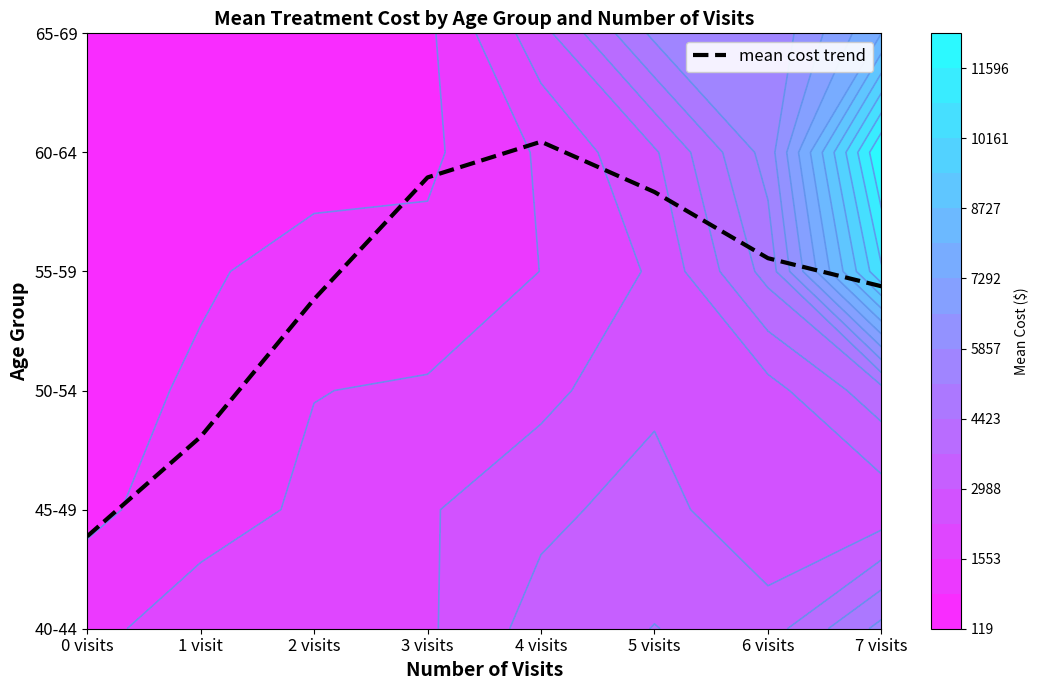

What is the change in value from 5 visits to 7 visits?

-0.8